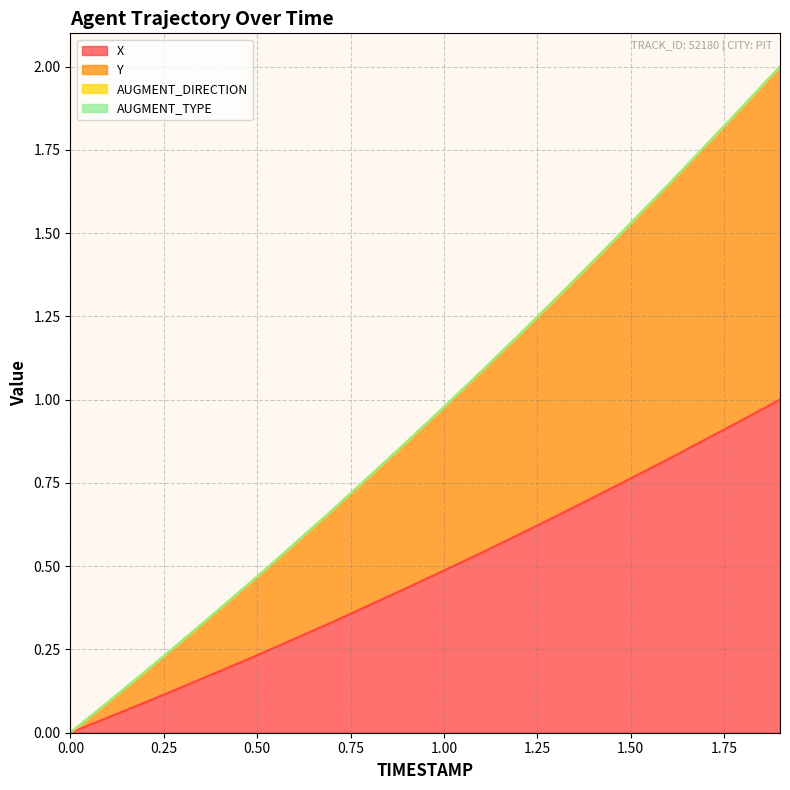

At which label does Y reach its peak?

1.9